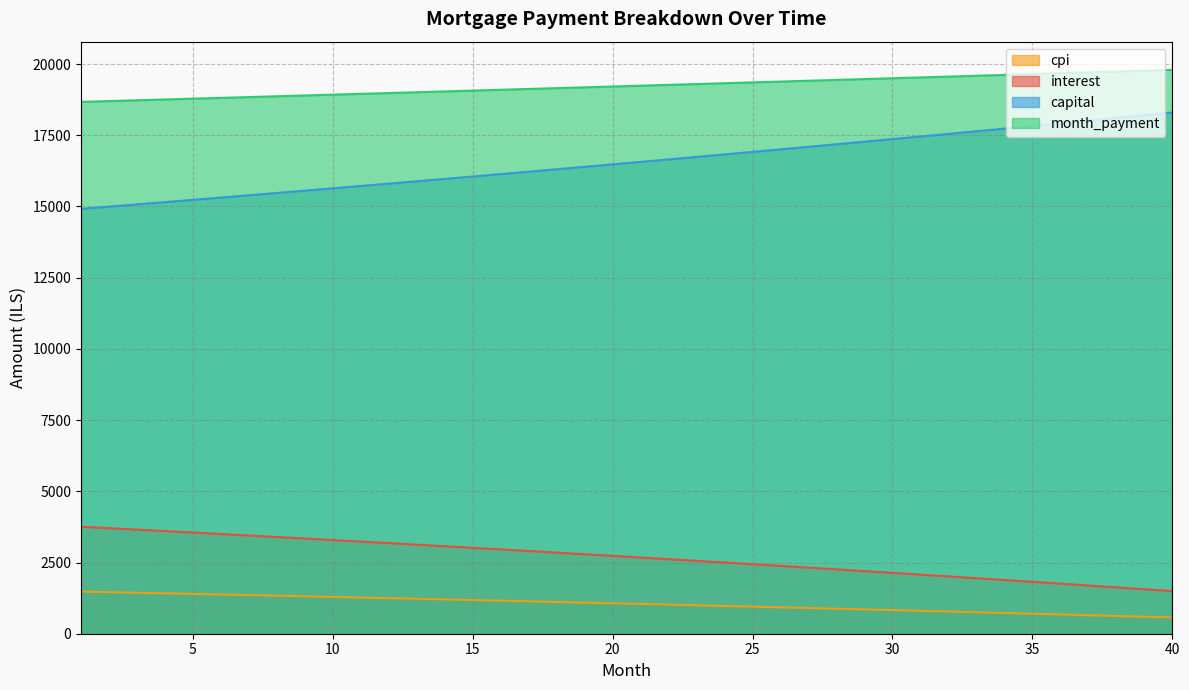

What is the total value across all series at 17?

39385.6